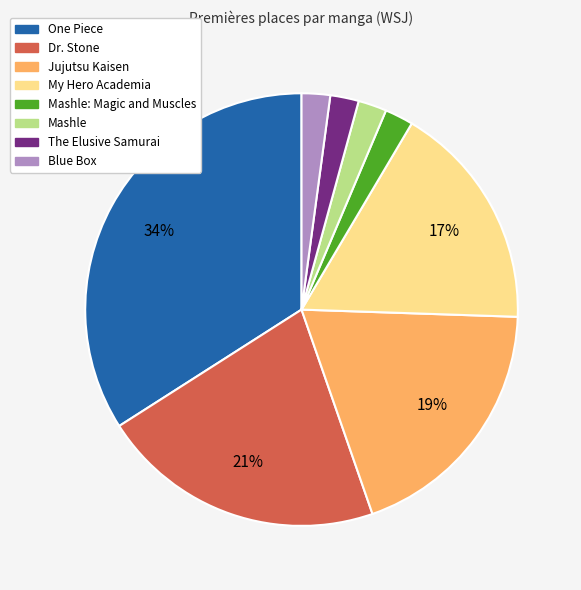

Count the number of slices in the pie.

8